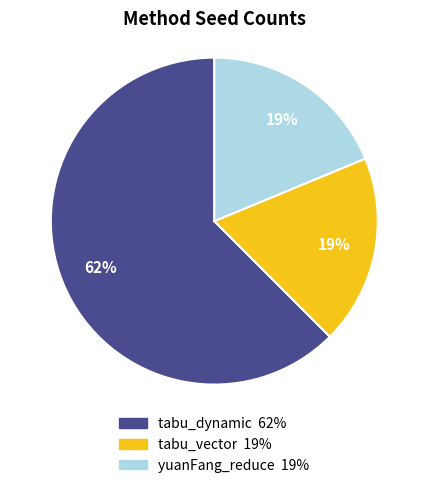

Count the number of slices in the pie.

3